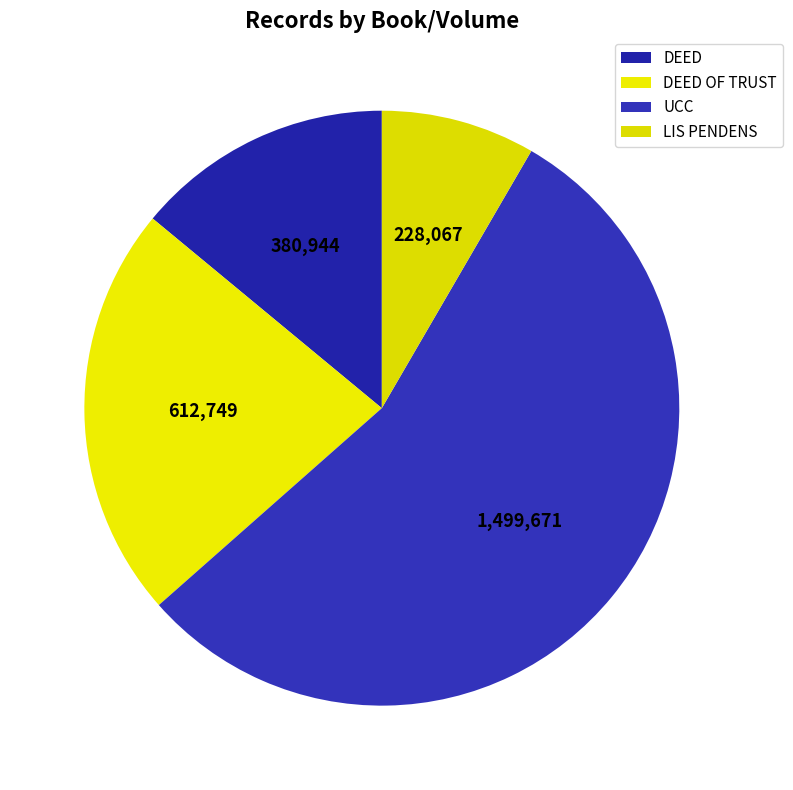

How much of the chart is everything except DEED?

86.0%